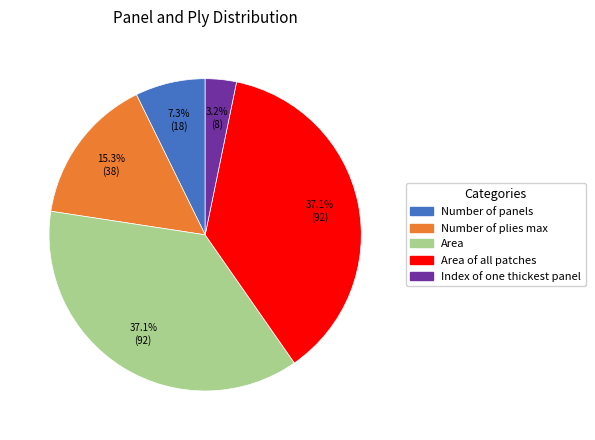

Is there a majority slice in this chart?

No